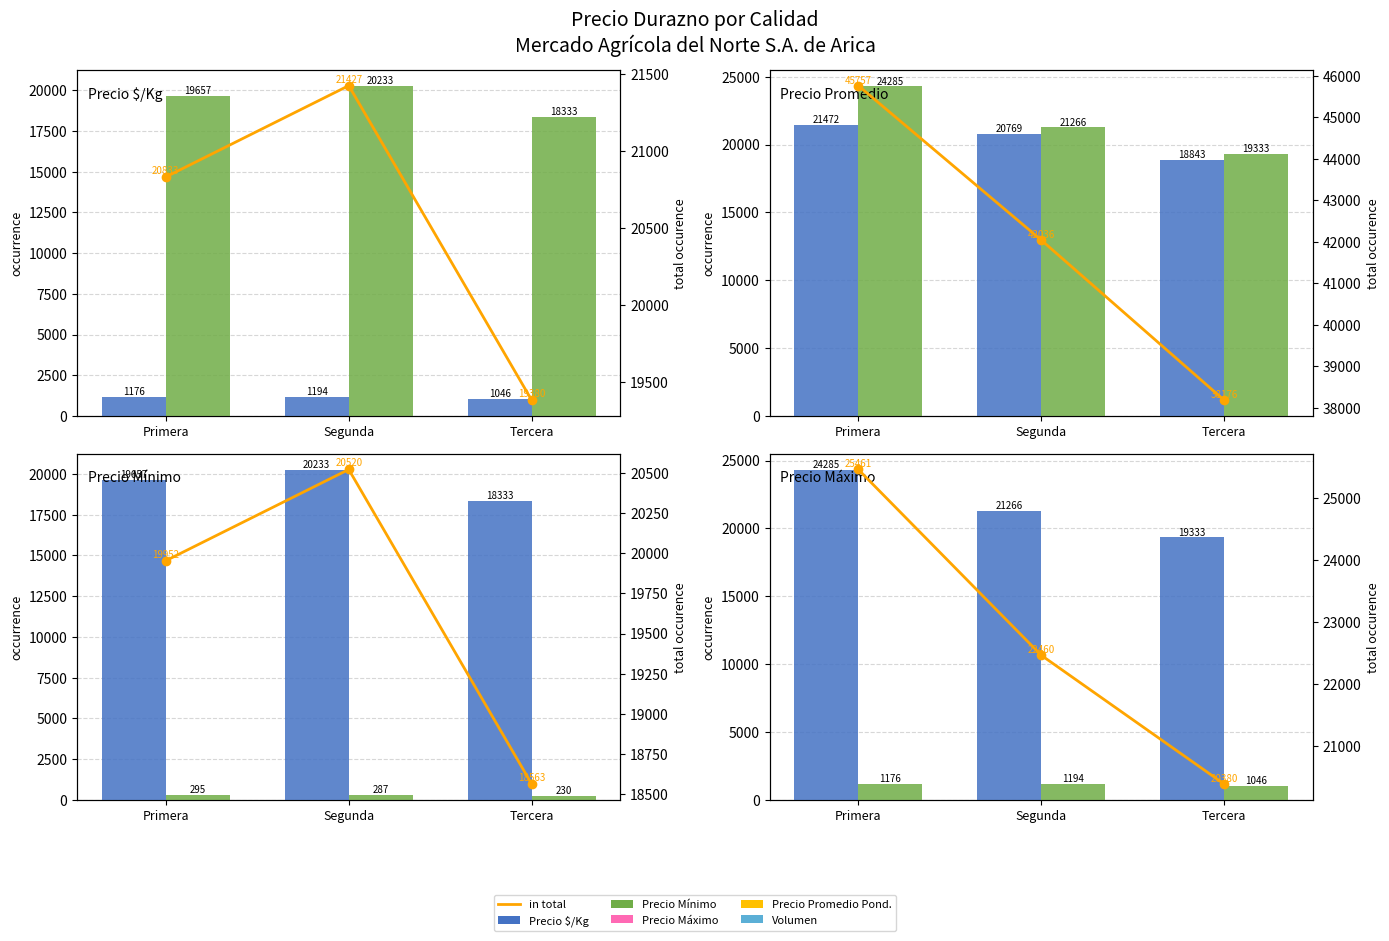

True or false: Precio mínimo has a value of 20233.3 at Segunda.

True